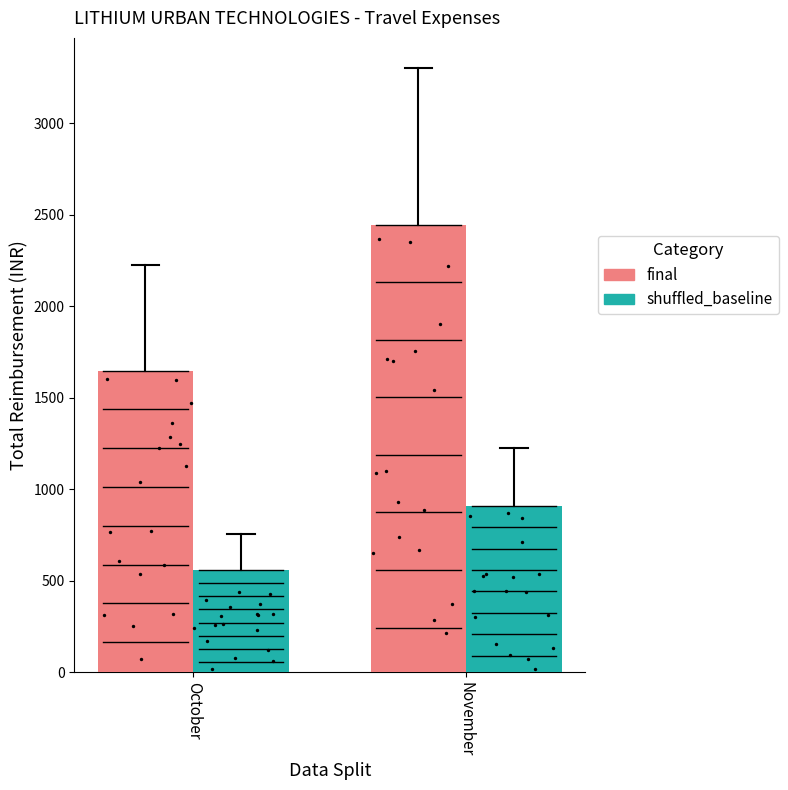

Which series has the largest total across all categories?

final